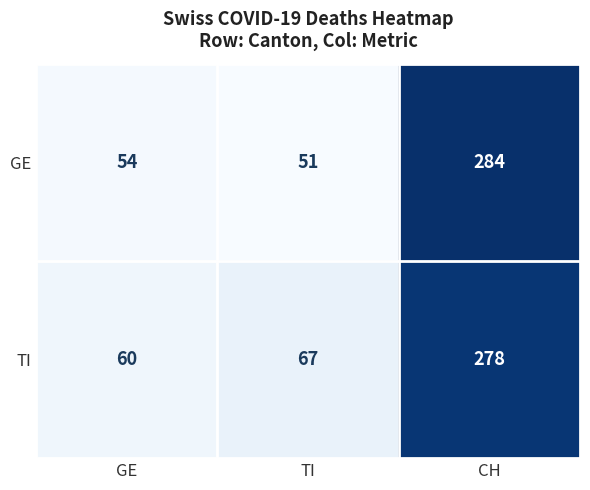

Which series has the largest total across all categories?

TI